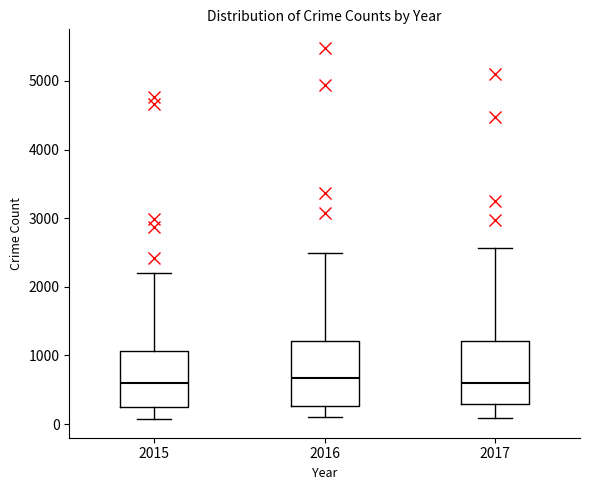

Reading left to right, read every box against the y-axis: the position of its median line, the range the box covers, and the ends of its whiskers. The values are not printed on the chart, so give them approximately, as read against the axis.

2015: median 600, box 300 to 1100, whiskers 100 to 2200
2016: median 700, box 300 to 1200, whiskers 100 to 2500
2017: median 600, box 300 to 1200, whiskers 100 to 2600